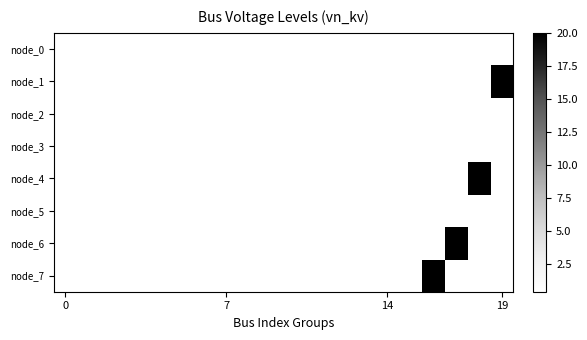

How many series are shown in this chart?

8